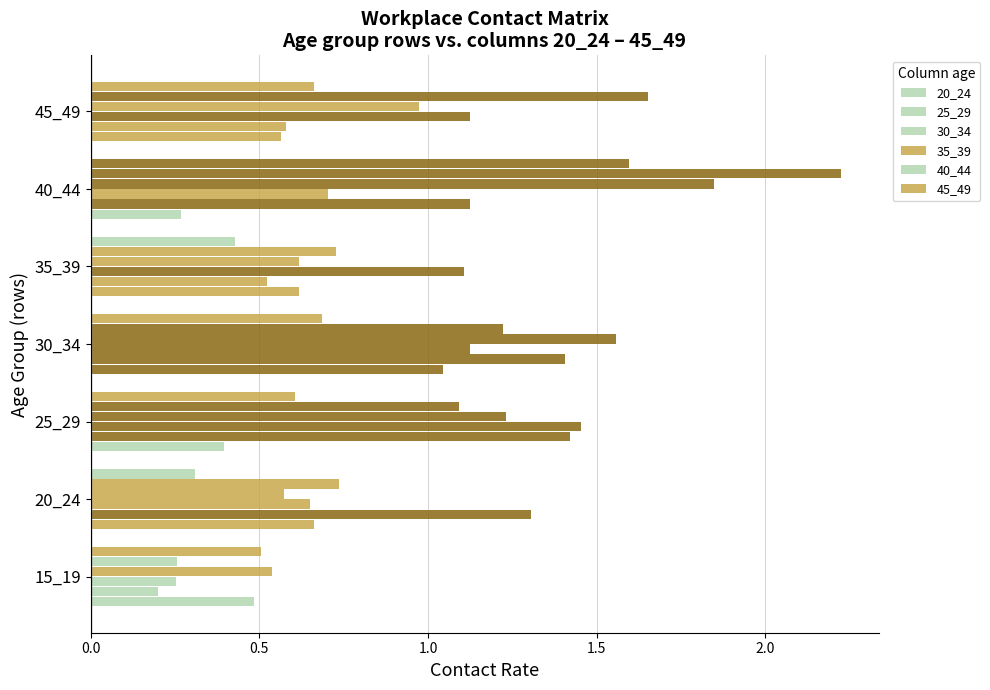

Count the number of data series in this chart.

6